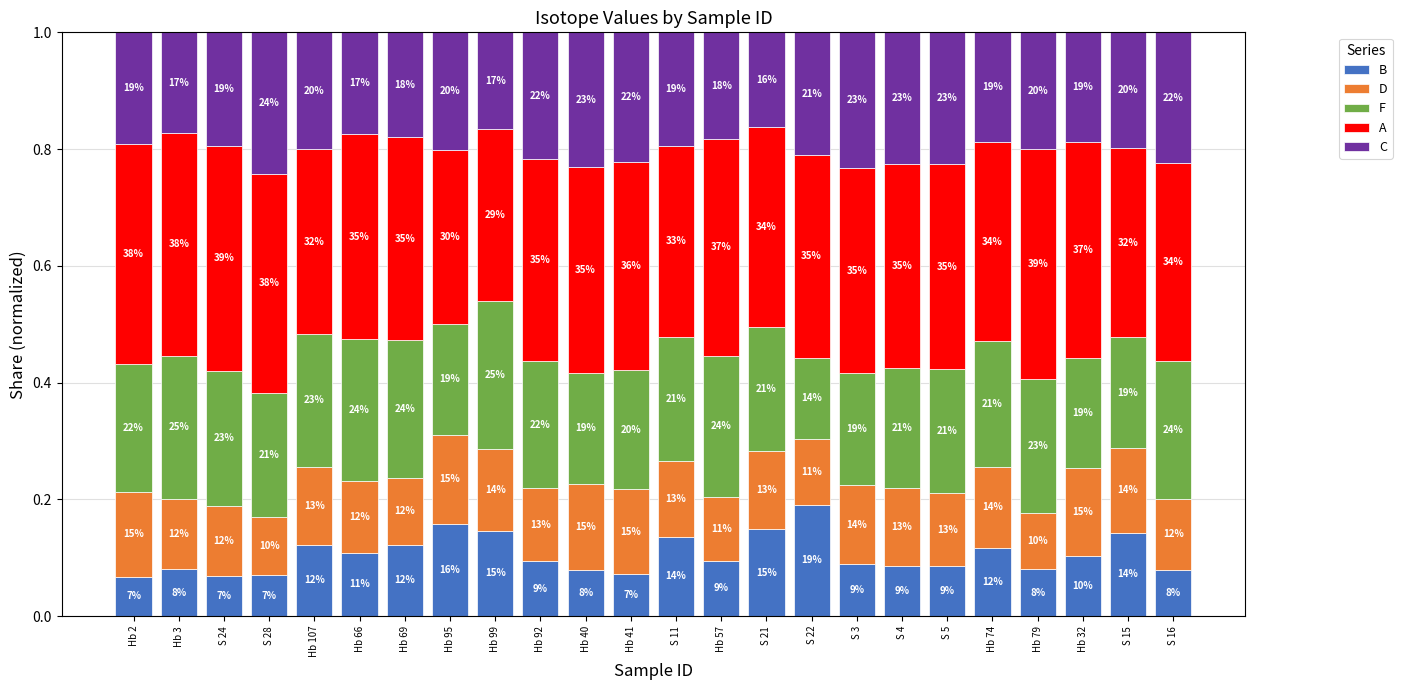

What are all the series names shown in the legend?

B, D, F, A, C